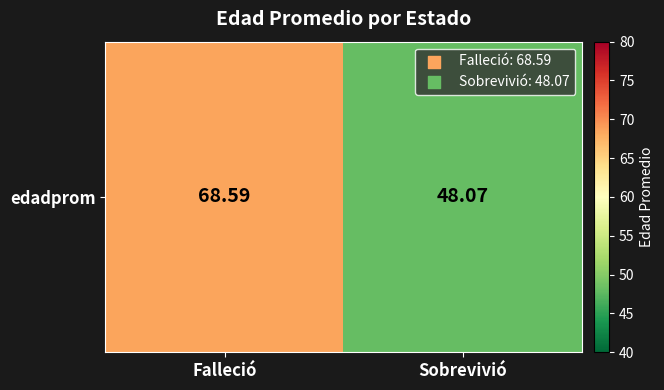

List the labels in order of value, smallest first.

Sobrevivió, Falleció